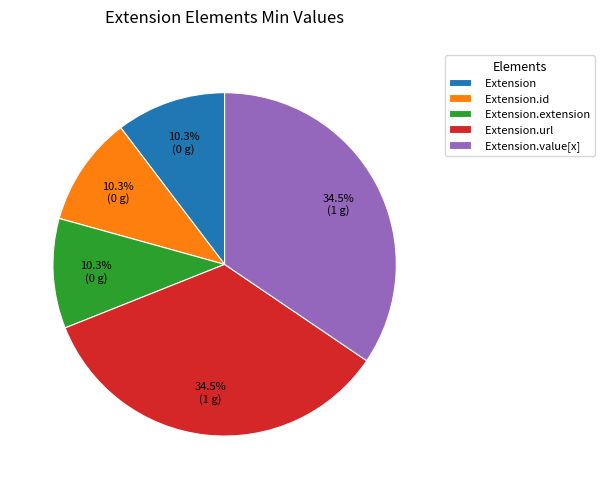

Is the sum of Extension.url and Extension.value[x] greater than half?

Yes